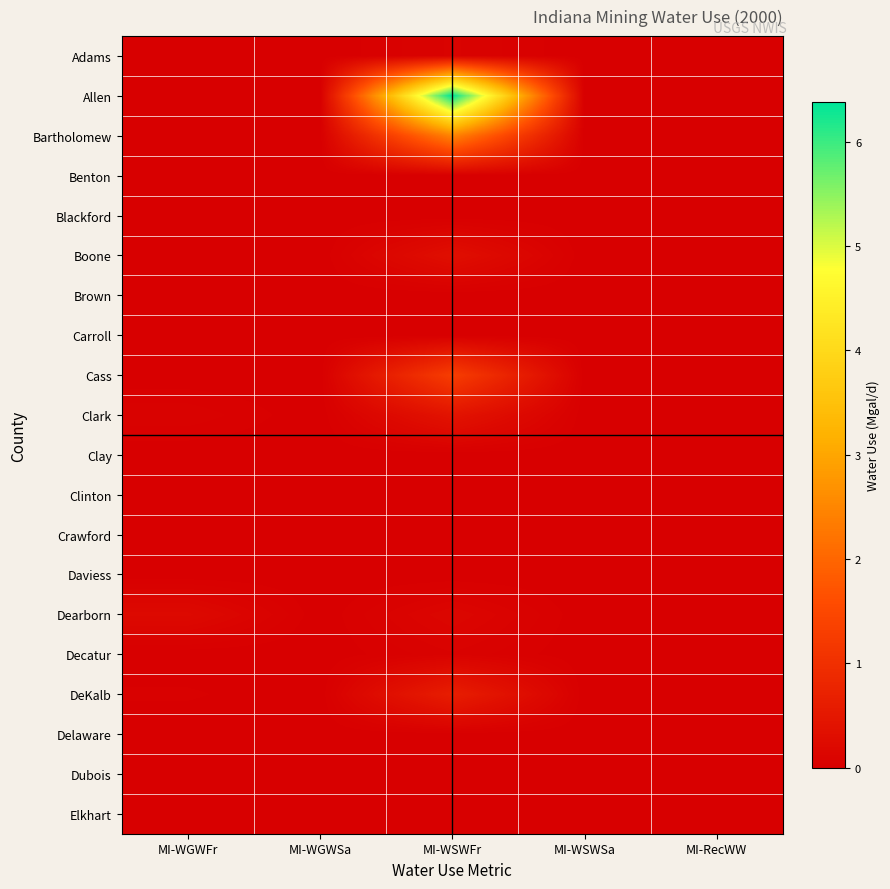

Rank the series by their maximum value, from highest to lowest.

Allen, Bartholomew, Cass, DeKalb, Clark, Boone, Dearborn, Adams, Decatur, Delaware, Benton, Blackford, Brown, Carroll, Clay, Clinton, Crawford, Daviess, Dubois, Elkhart